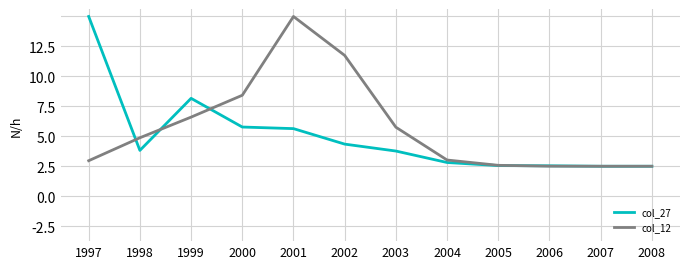

Between 2005 and 2000, which is larger?

2000